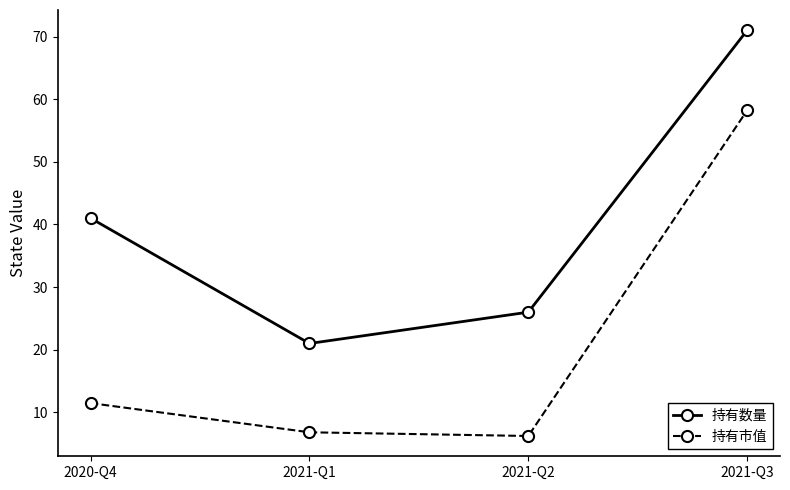

True or false: 持有数量 has a value of 26.0 at 2021-Q2.

True